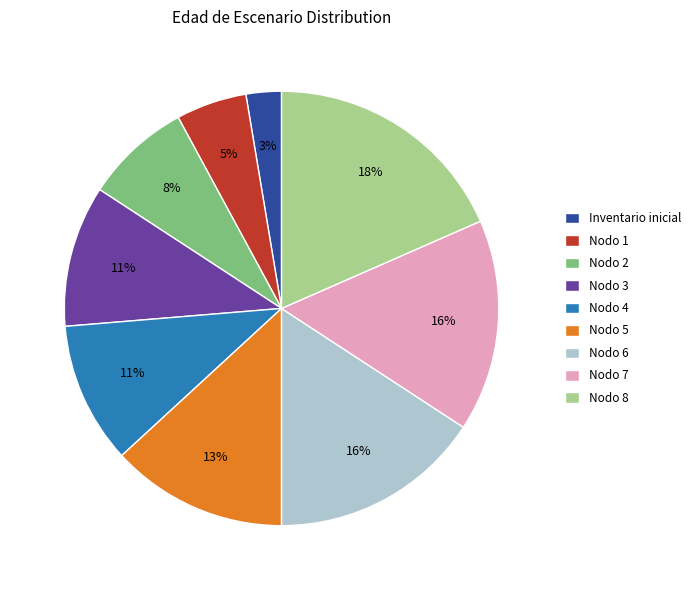

To the nearest percent, what portion does Inventario inicial represent?

3%